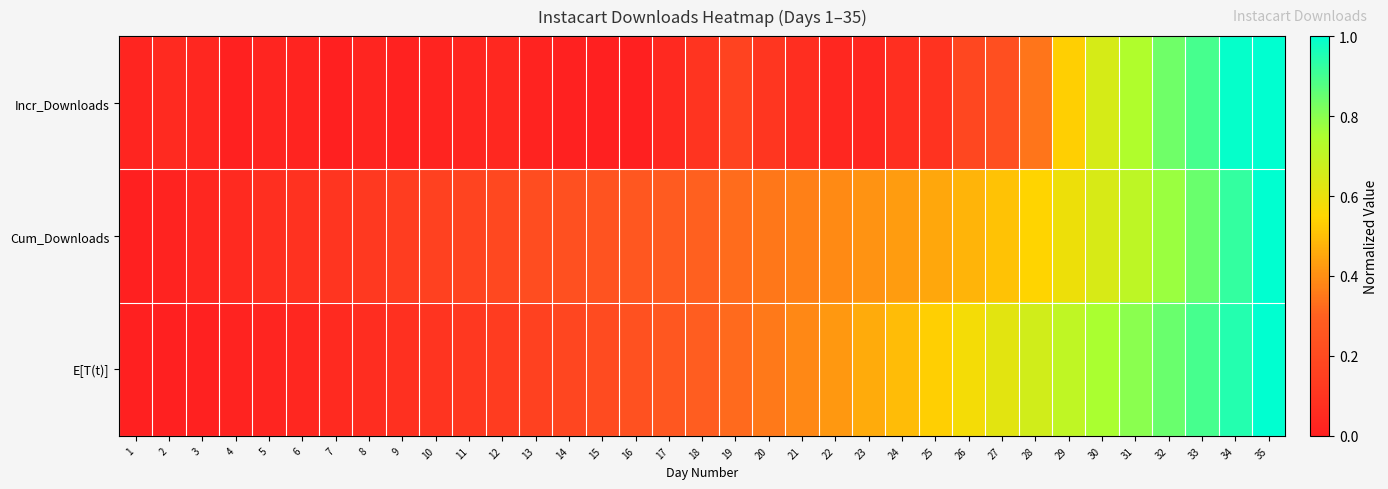

List the series in order of their peak value, highest first.

Incr_Downloads, Cum_Downloads, E[T(t)]